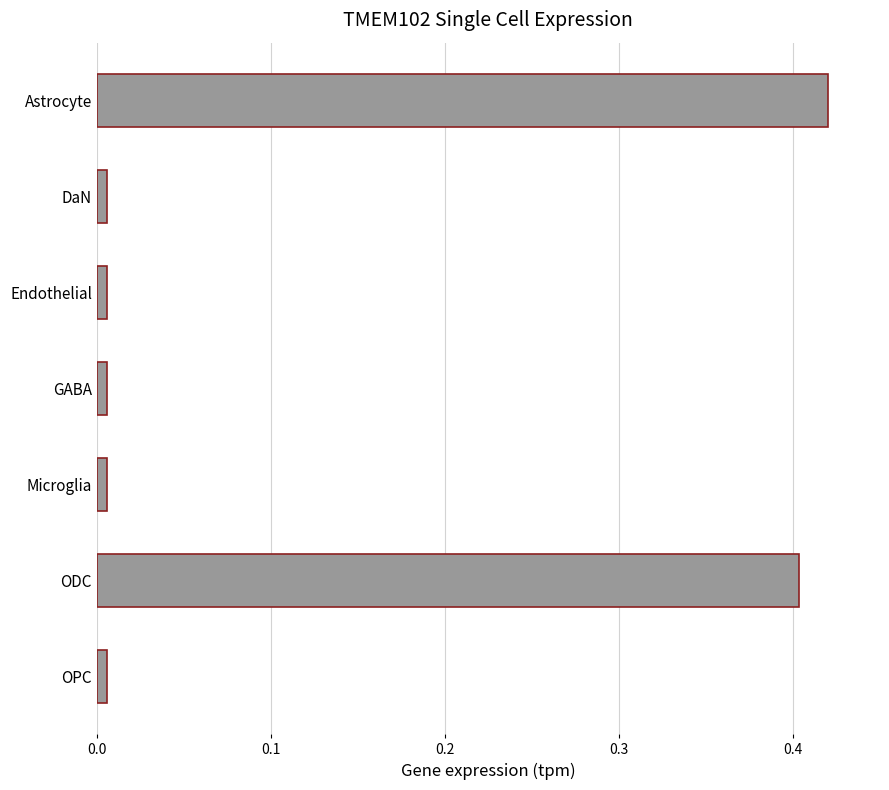

The value at Astrocyte is 0.4. True or false?

True